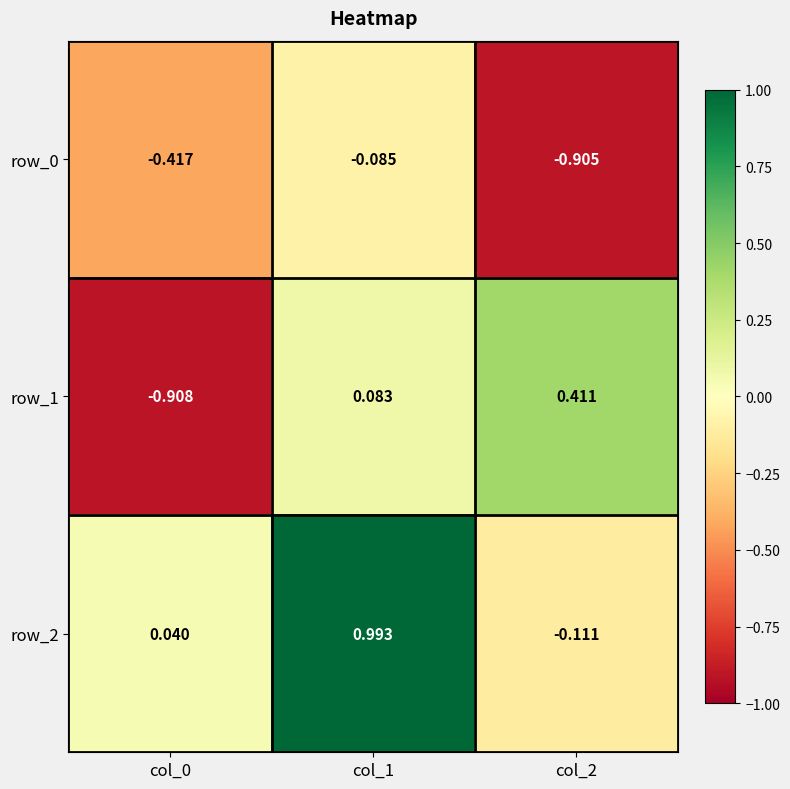

Is the value of row_2 at col_1 greater than the value of row_1 at col_1?

Yes